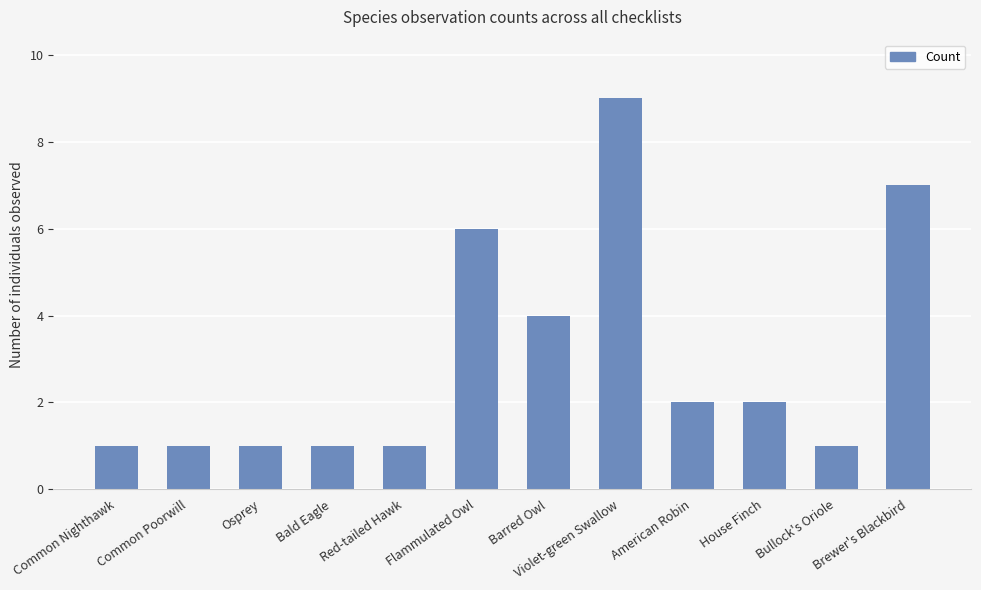

Reading left to right, extract all data points from this chart.

Common Nighthawk=1	Common Poorwill=1	Osprey=1	Bald Eagle=1	Red-tailed Hawk=1	Flammulated Owl=6	Barred Owl=4	Violet-green Swallow=9	American Robin=2	House Finch=2	Bullock's Oriole=1	Brewer's Blackbird=7